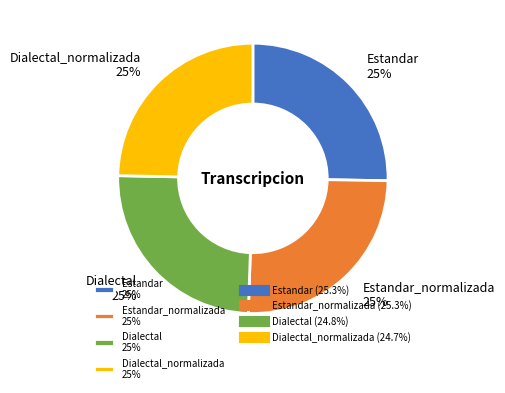

To the nearest percent, what is the combined percentage of Estandar 25% and Dialectal_normalizada 25%?

50%